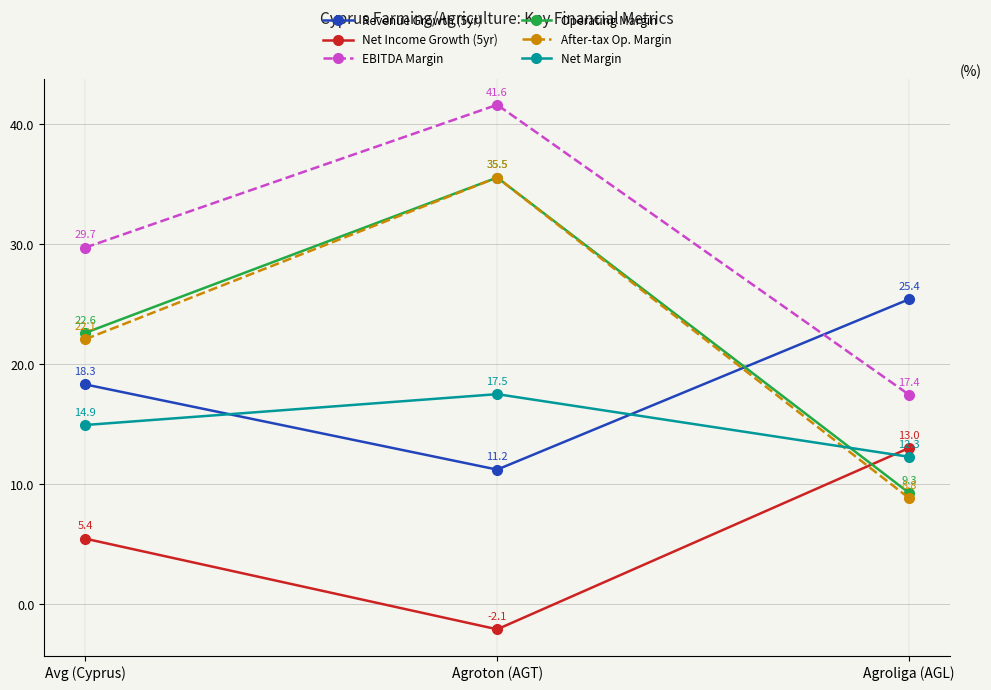

What position from the right is Agroton (AGT)?

2